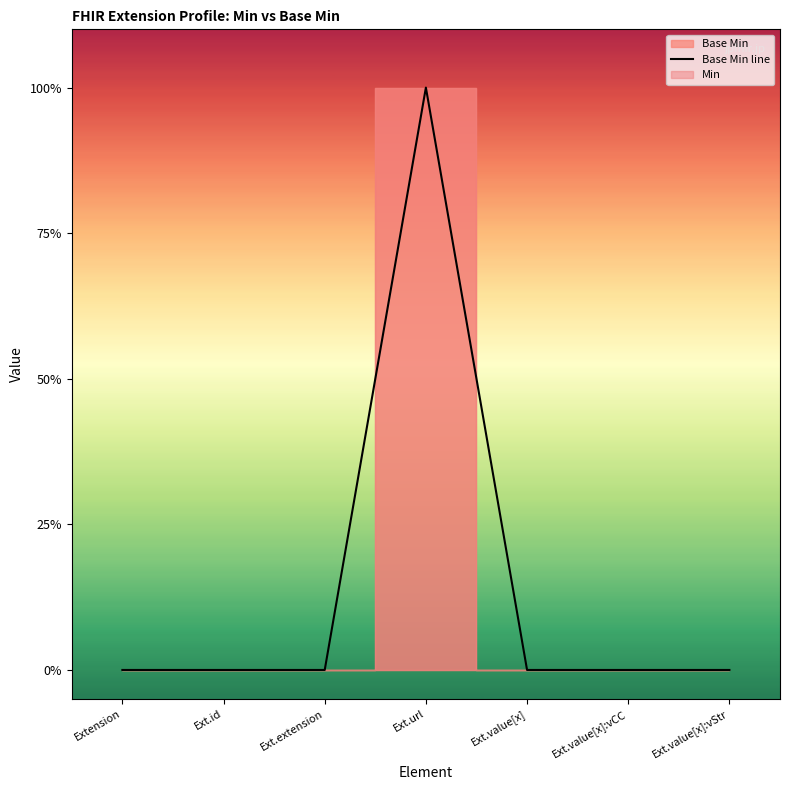

Reading right to left, extract all data points from this chart.

0	0	0	1	0	0	0